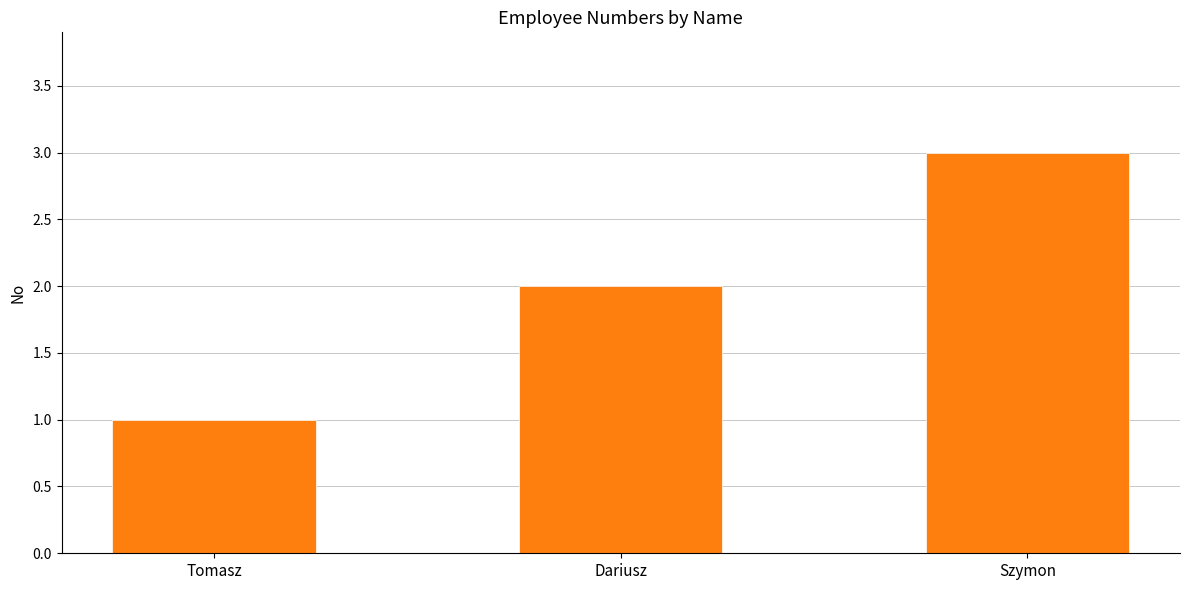

Is it true that the value at Szymon is 3?

True